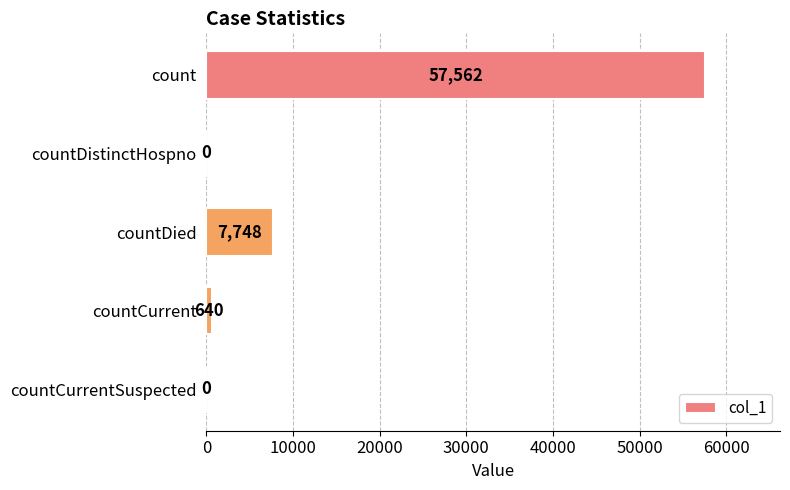

Are the bars horizontal?

Yes